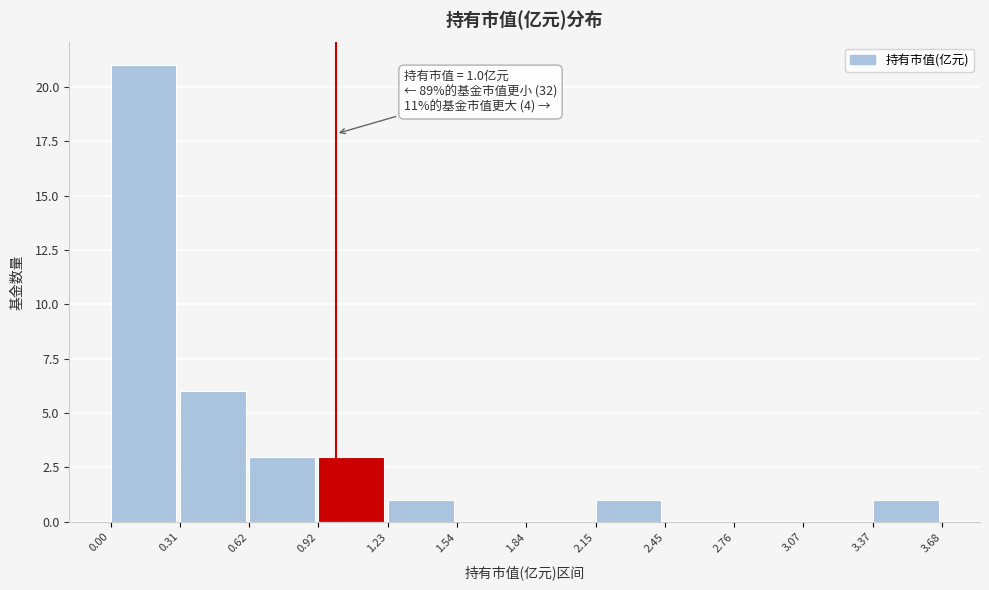

Which range on the x-axis has the tallest bar?

0.00 to 0.31